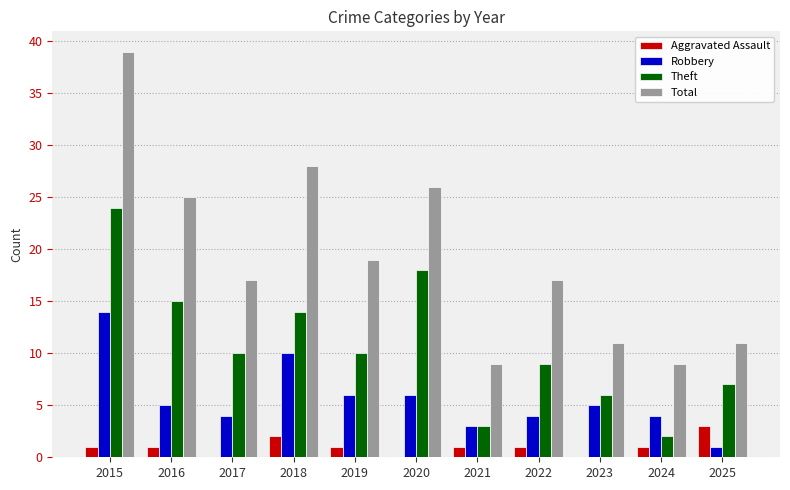

What is the sum of the Theft values at 2025 and 2015?

31